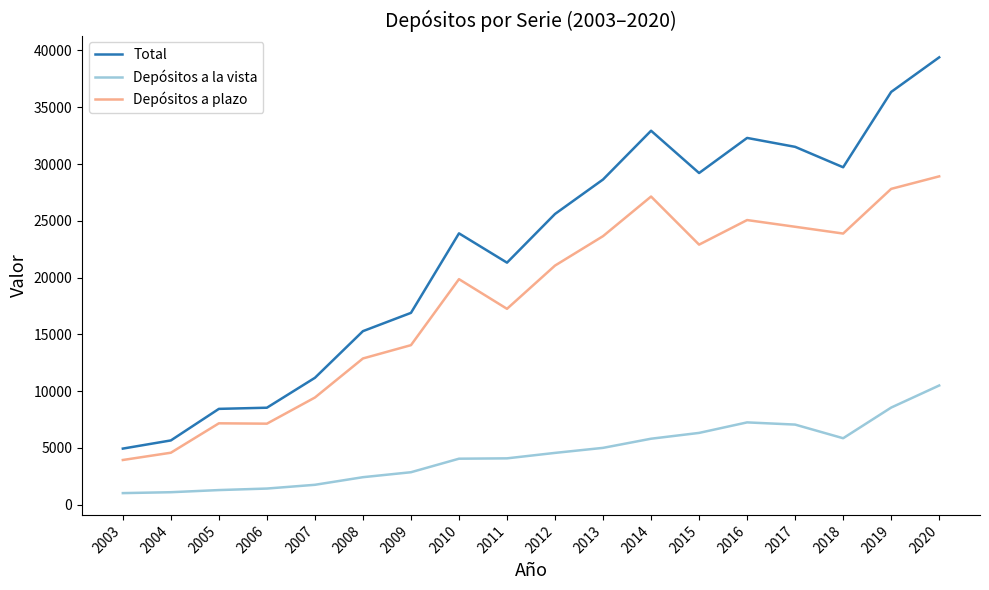

At which category is the sum across all series the highest?

2020